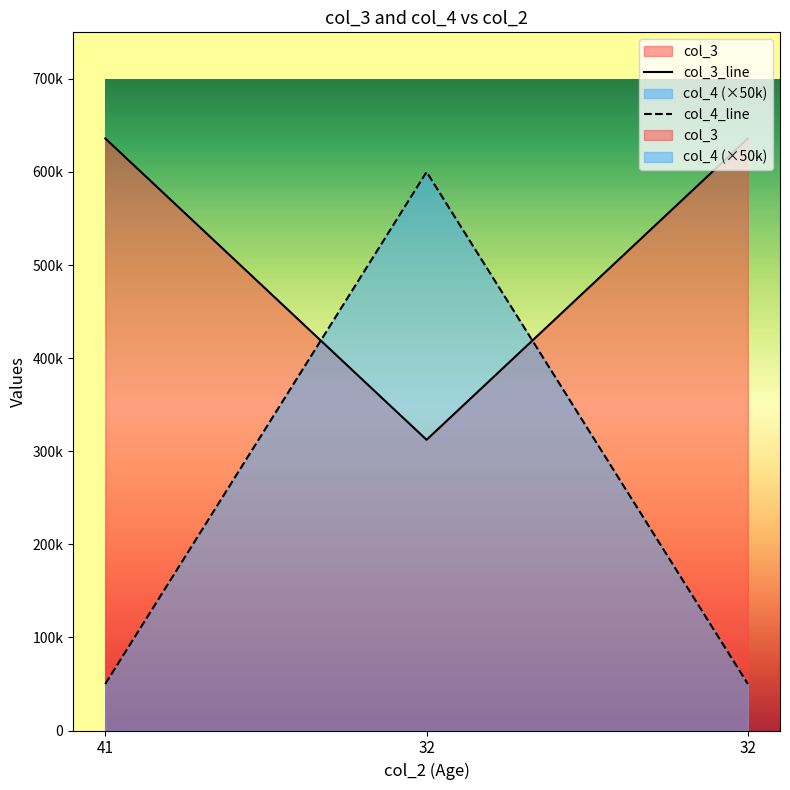

What value does the col_3 series have at 41, to the nearest 50?

636000